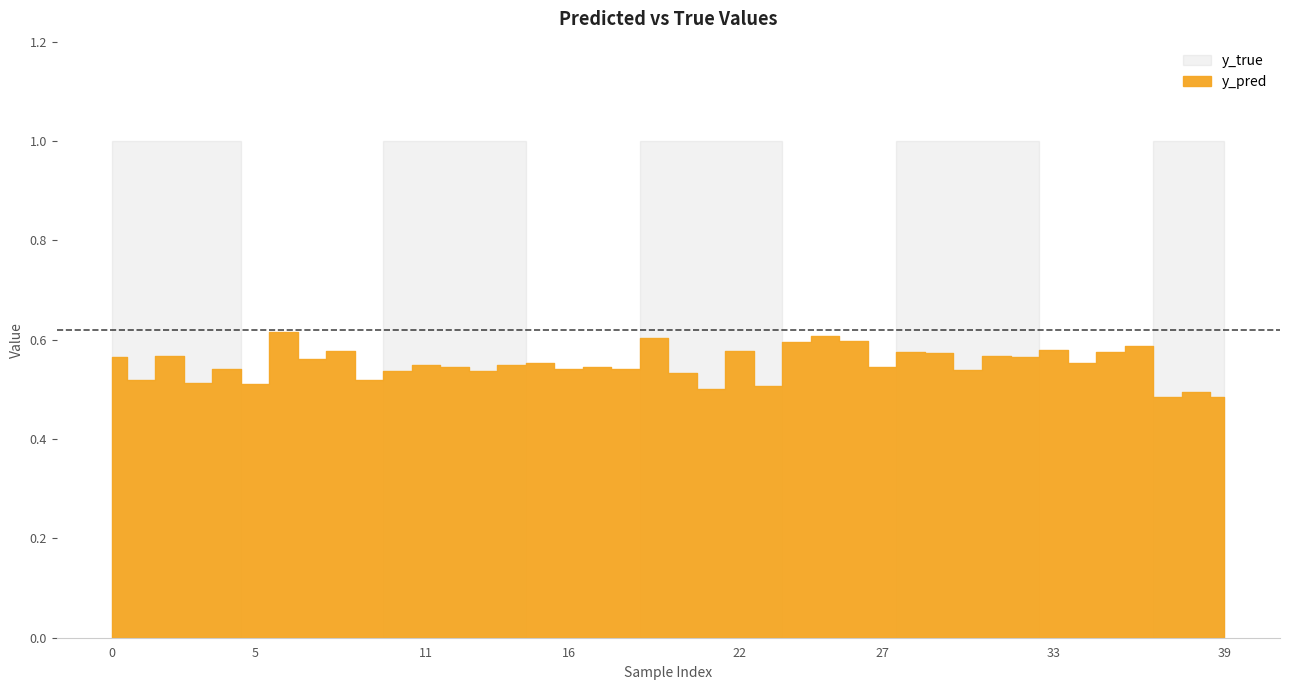

Which series has the widest spread of values?

y_true